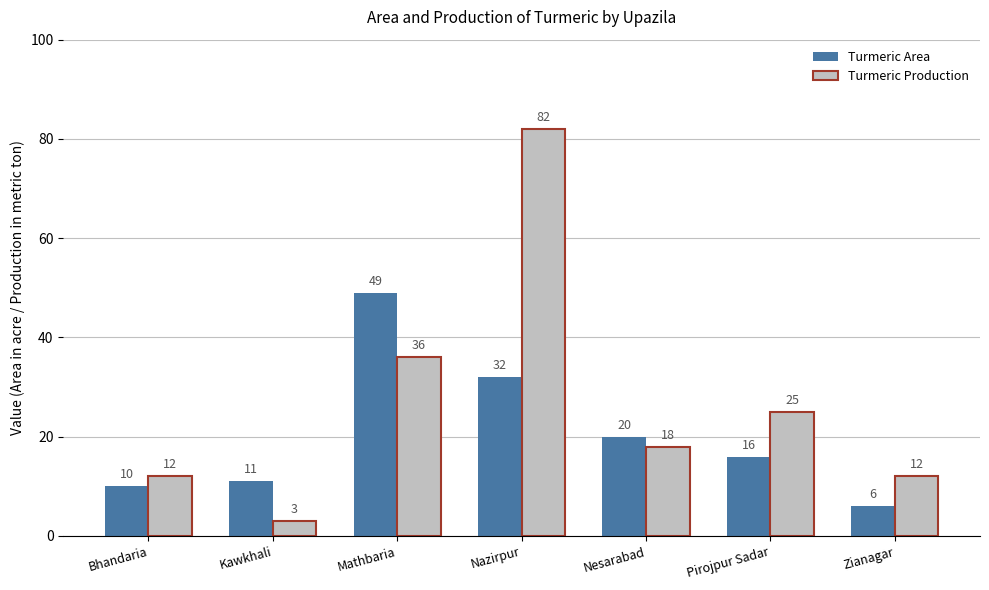

What are all the series names shown in the legend?

Turmeric Area, Turmeric Production